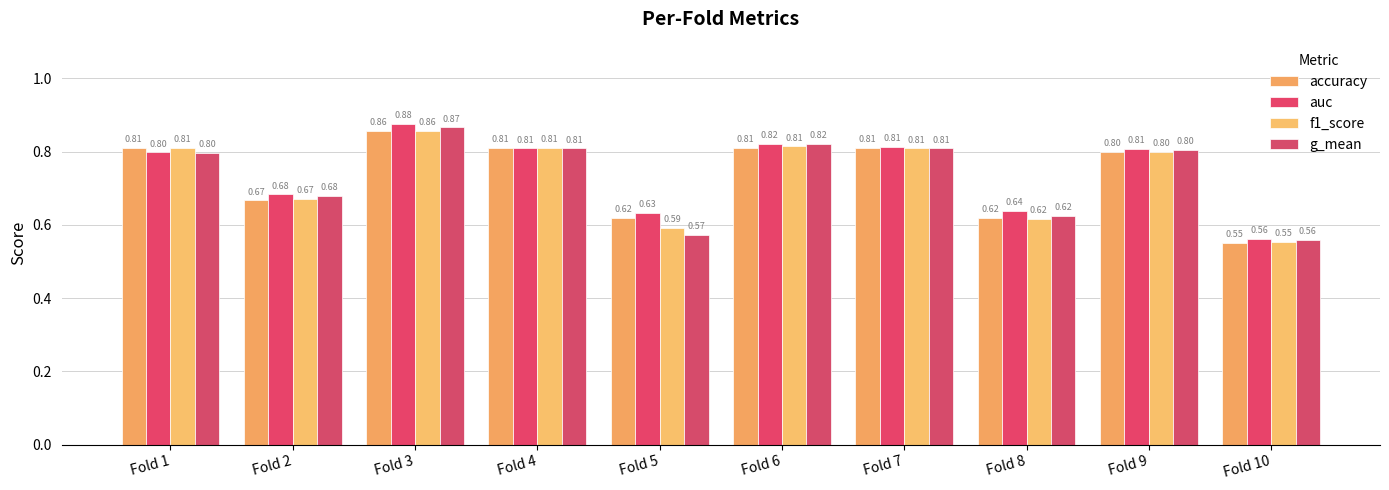

What is the value of the g_mean bar at the 1st from the left?

0.8